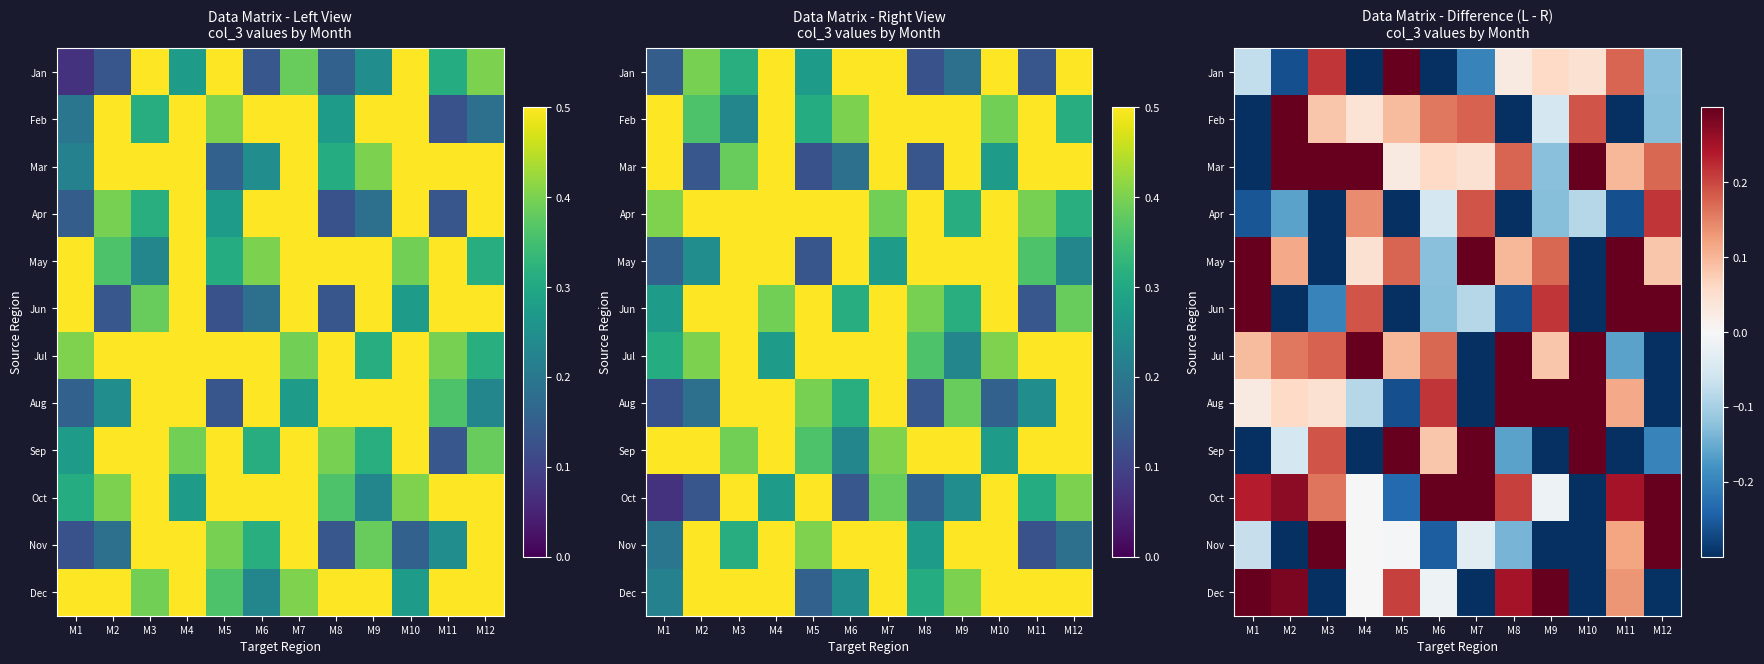

How many values in the Apr series are below 0?

9